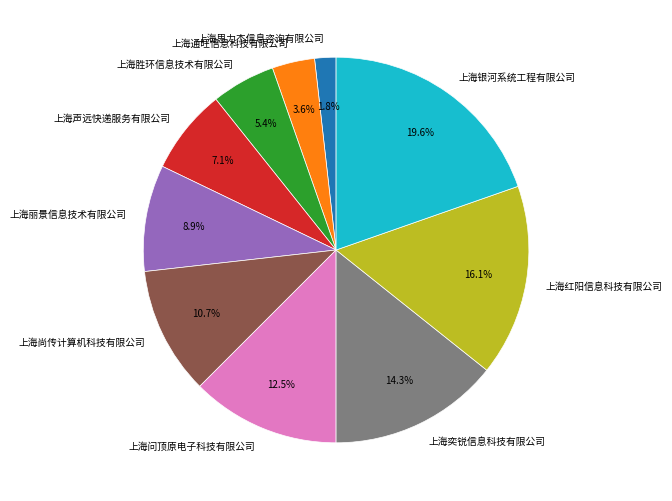

What percentage is the 上海声远快递服务有限公司 slice, to the nearest percent?

7%